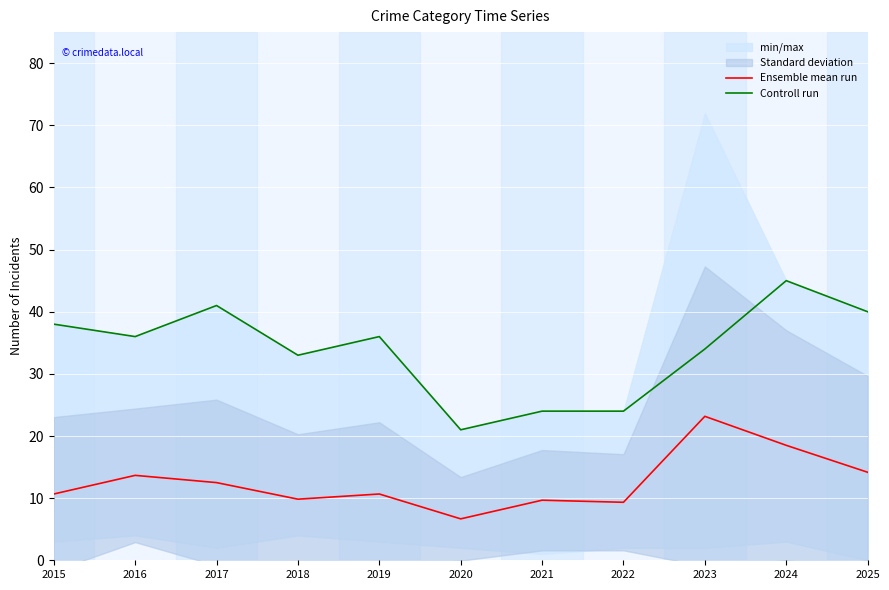

What is the difference between the maximum and second lowest values in the Controll run series?

21.0